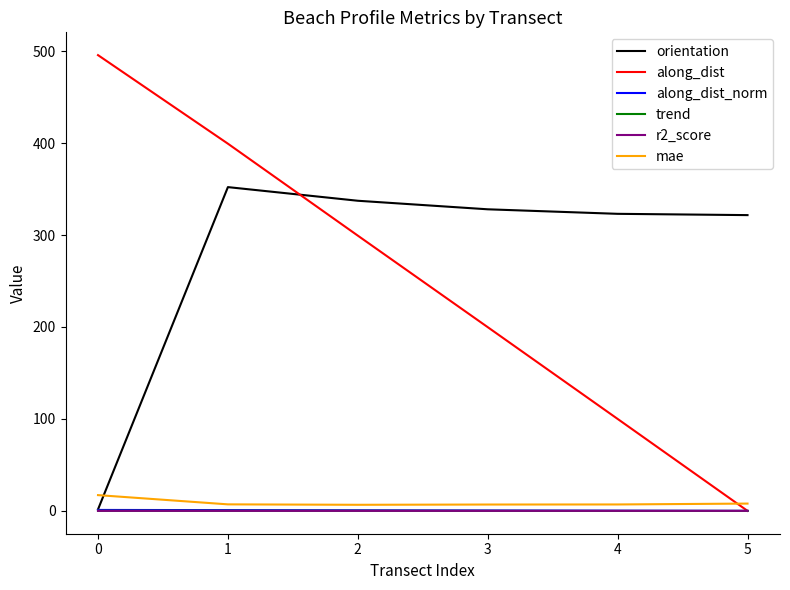

How many values in the orientation series exceed 327?

3